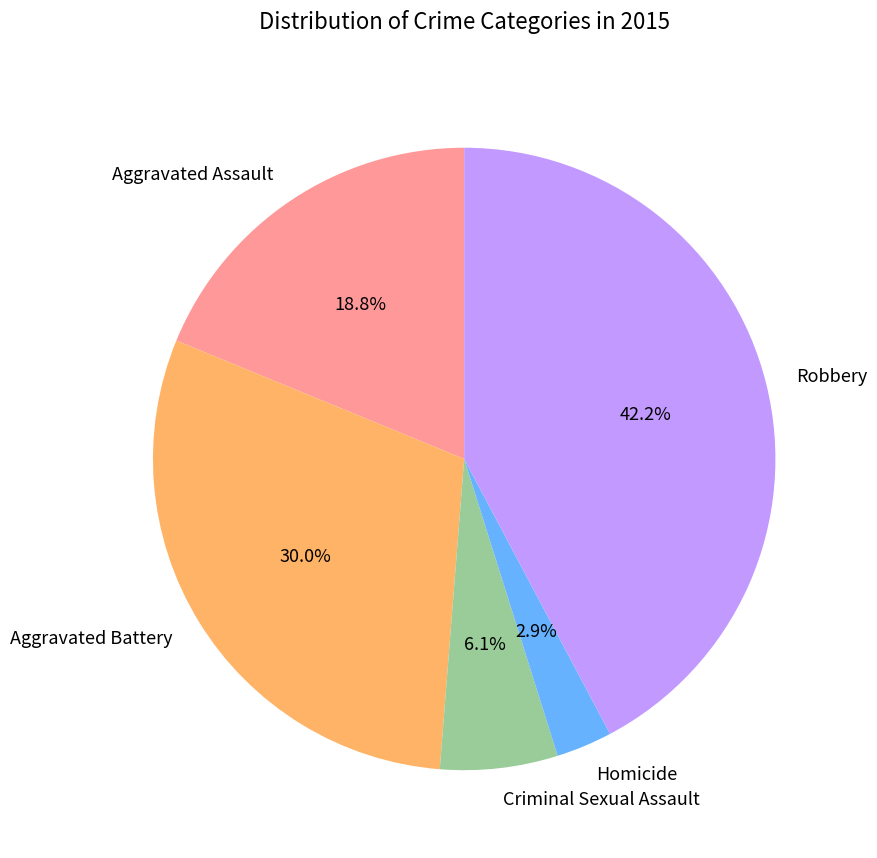

The Criminal Sexual Assault slice represents 1% of the pie. True or false?

False